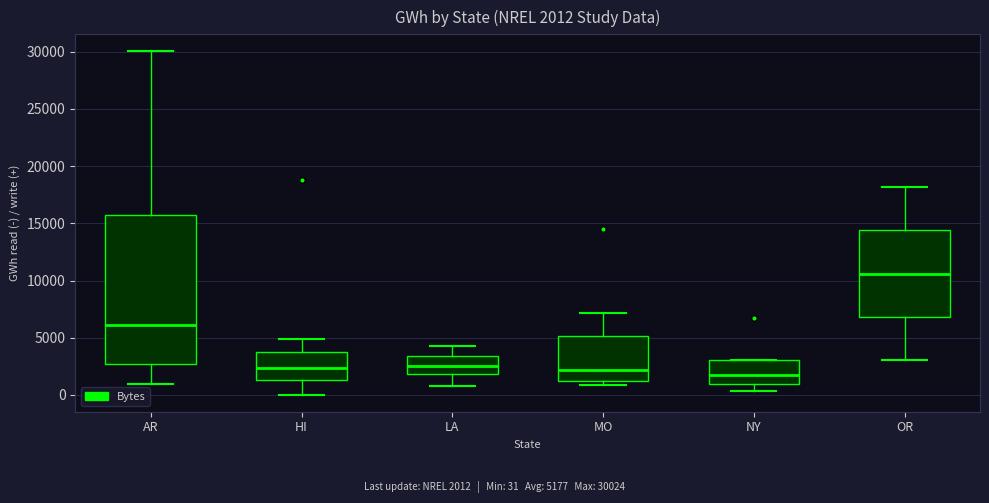

Which box is the tallest, from its lower edge to its upper edge?

AR